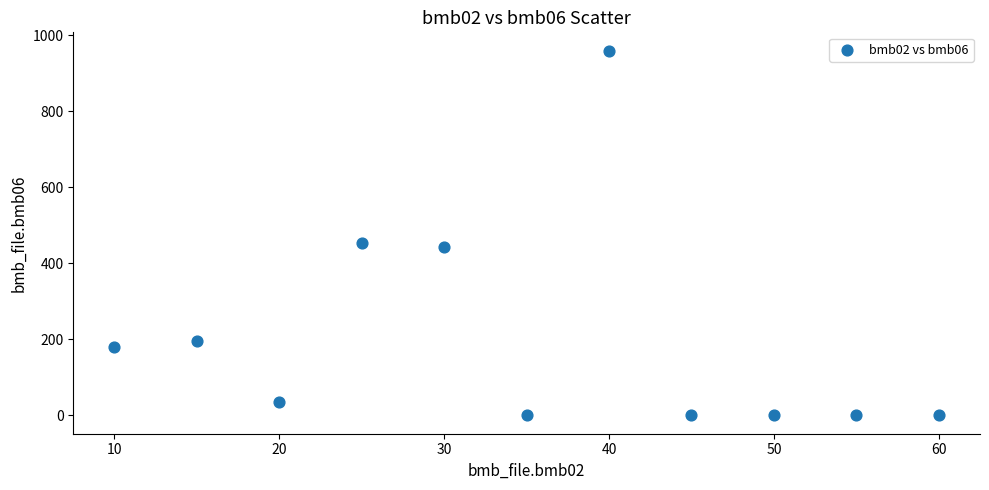

What Y value in the scatter plot is closest to 480?

453.0